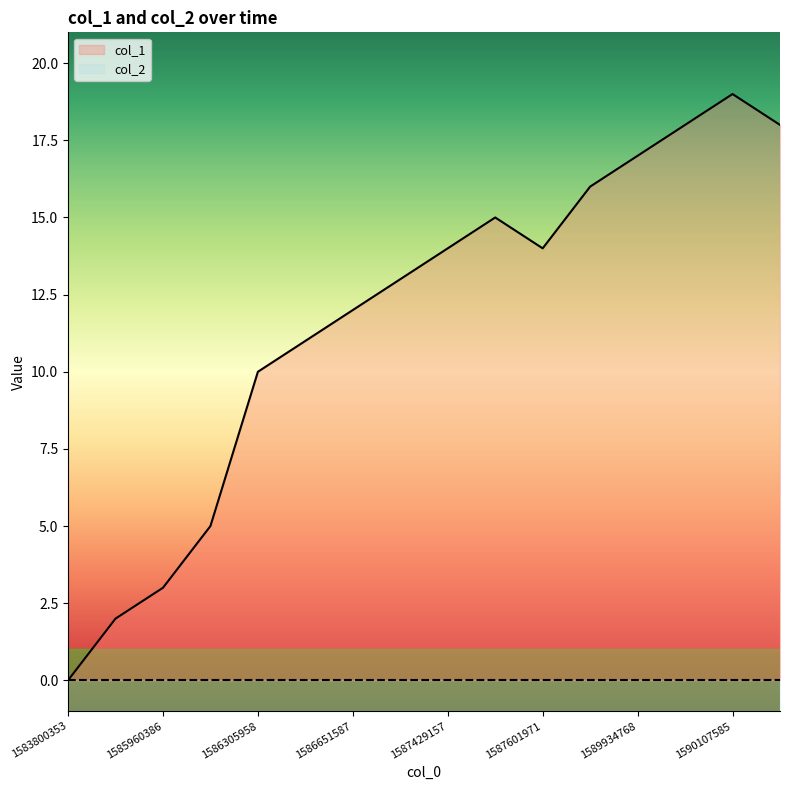

What is the total value across all series at 1587601971?

15